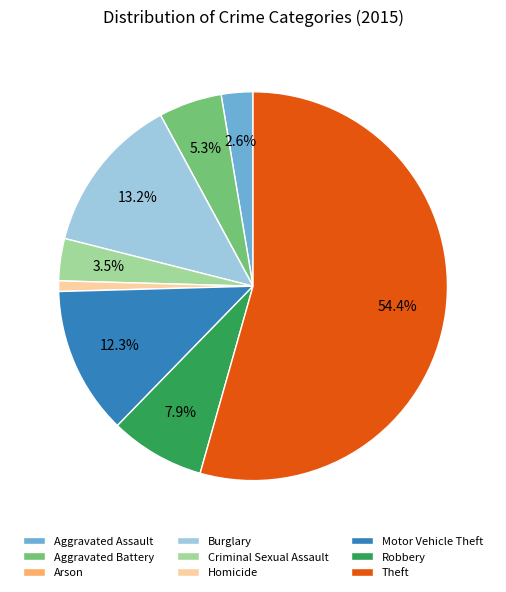

What is the largest slice in the pie chart?

Theft